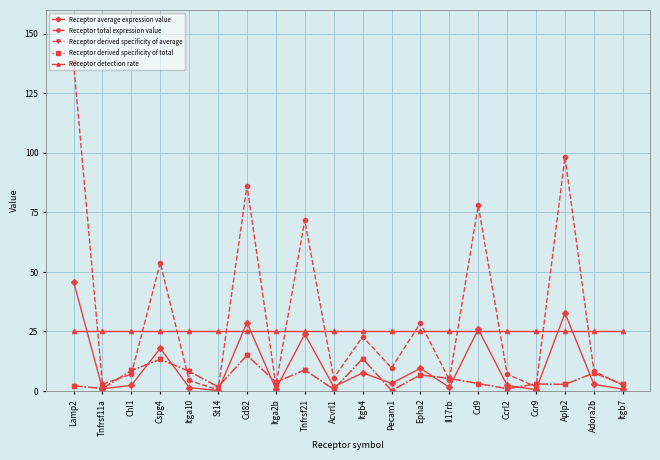

Reading right to left, what are all the values shown in this chart?

Receptor average expression value: 0.8	2.8	32.7	0.6	2.4	26.0	1.6	9.5	3.2	7.6	1.8	23.9	0.8	28.7	0.2	1.5	17.9	2.4	1.0	46.0
Receptor total expression value: 2.5	8.4	98.2	1.8	7.0	77.9	4.7	28.6	9.7	22.8	5.4	71.8	2.5	86.2	0.5	4.4	53.8	7.1	2.9	137.9
Receptor derived specificity of average: 2.8	7.6	2.8	3.0	1.0	3.1	5.3	6.8	0.2	13.6	0.7	8.8	3.7	15.0	1.8	8.3	13.3	8.6	1.1	2.2
Receptor derived specificity of total: 2.8	7.6	2.8	3.0	1.0	3.1	5.3	6.8	0.2	13.6	0.7	8.8	3.7	15.0	1.8	8.3	13.3	8.6	1.1	2.2
Receptor detection rate: 25.0	25.0	25.0	25.0	25.0	25.0	25.0	25.0	25.0	25.0	25.0	25.0	25.0	25.0	25.0	25.0	25.0	25.0	25.0	25.0